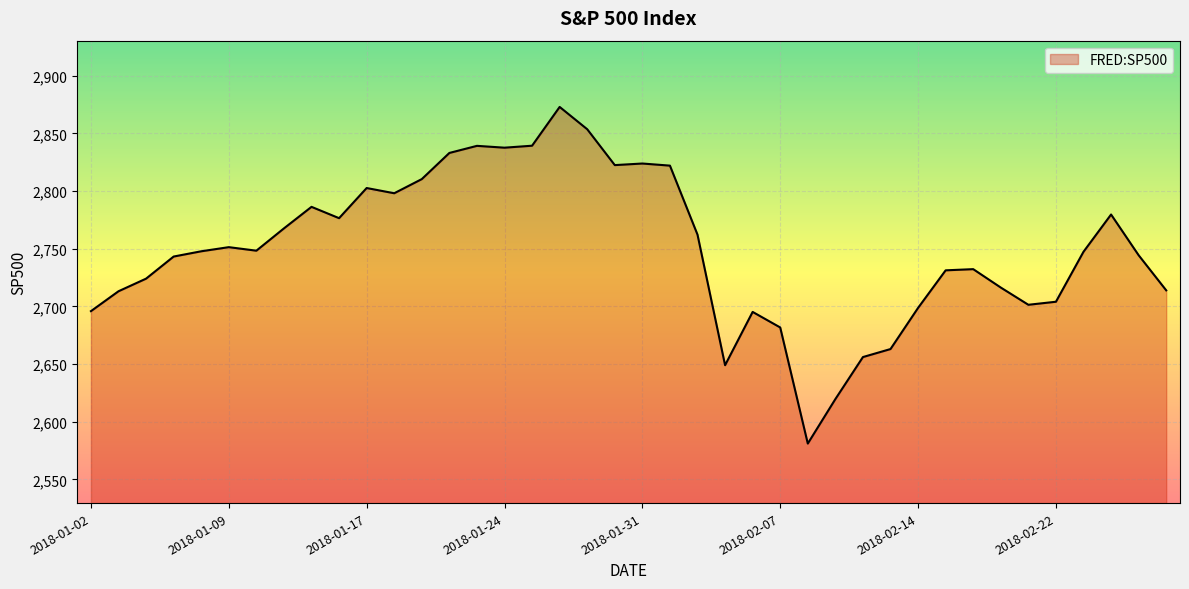

What is the difference between the maximum and minimum values?

291.9